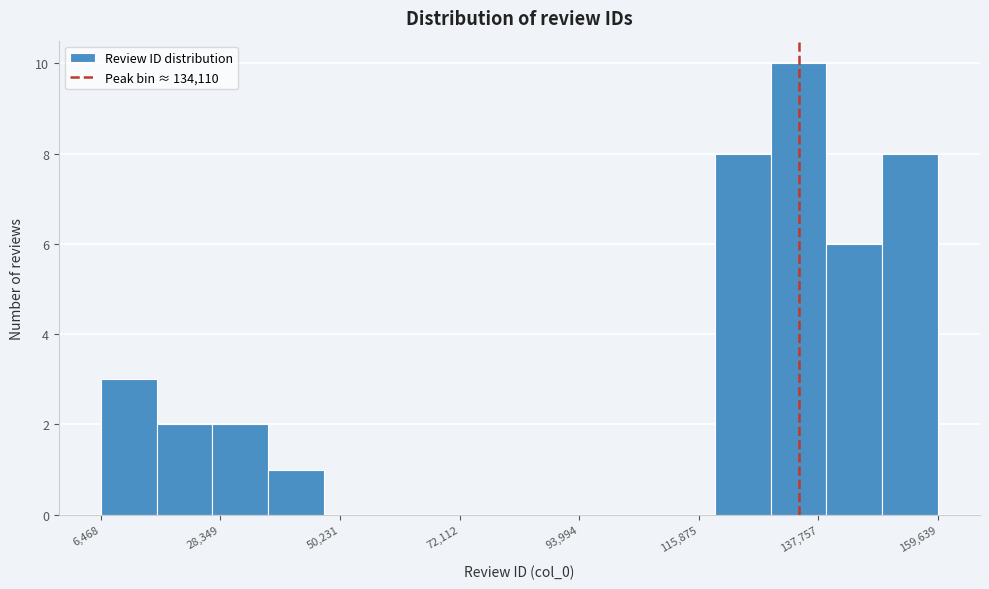

Around what value on the x-axis is the tallest bar? Give the approximate position of its centre, as read against the axis.

135000